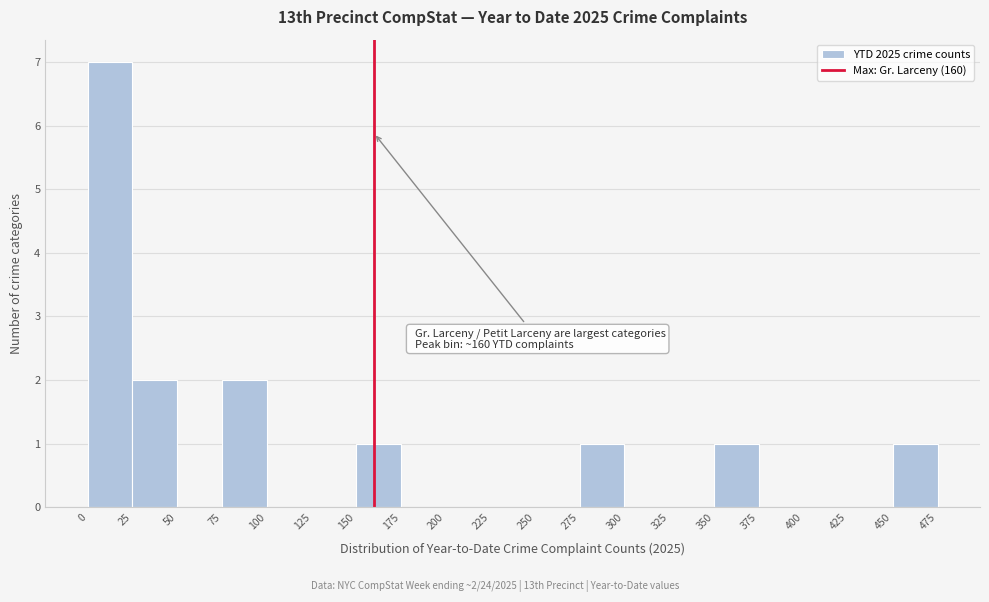

Over which range of the x-axis is the bar tallest?

0 to 25